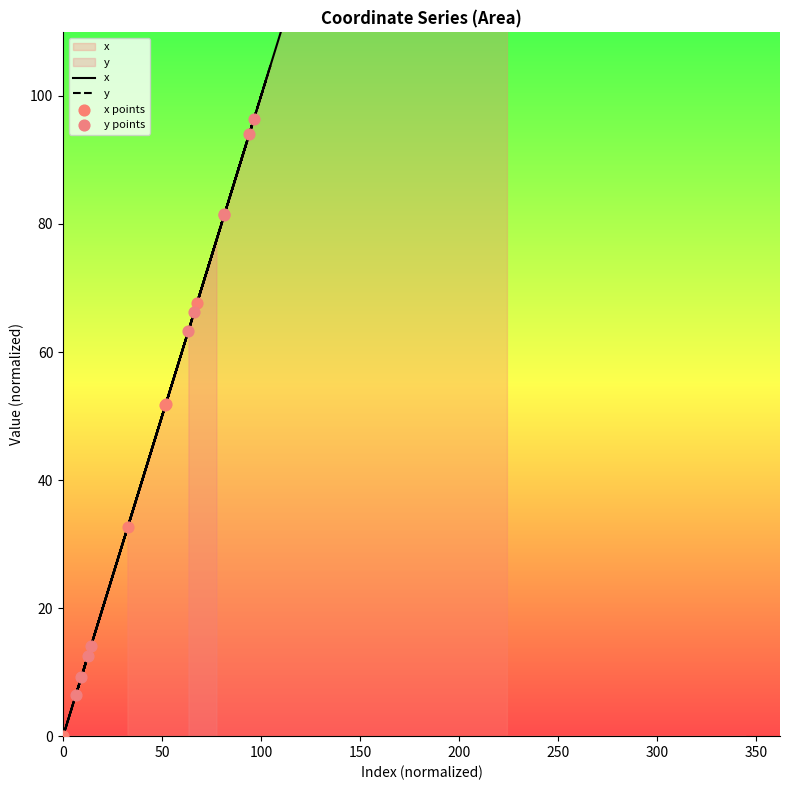

Which series reaches the minimum Y coordinate?

x